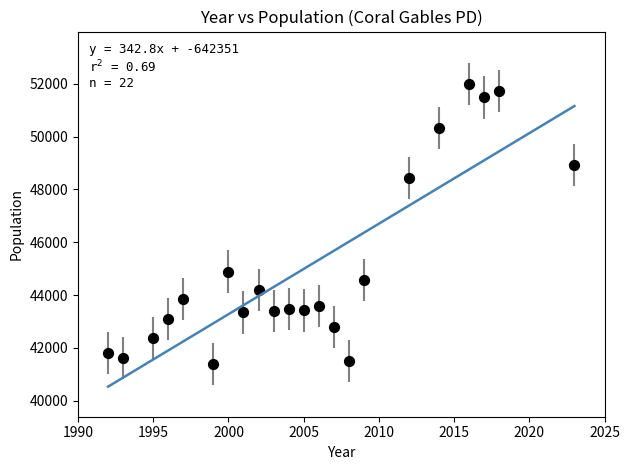

What is the range of Y values (max minus min)?

10587